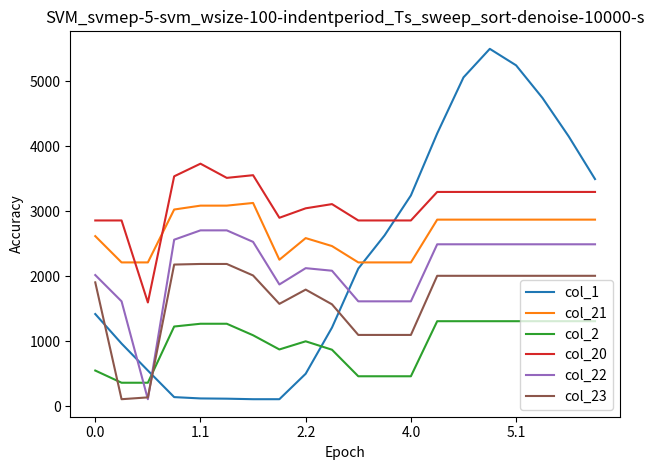

After their last crossing, which series has the higher values: col_1 or col_22?

col_1